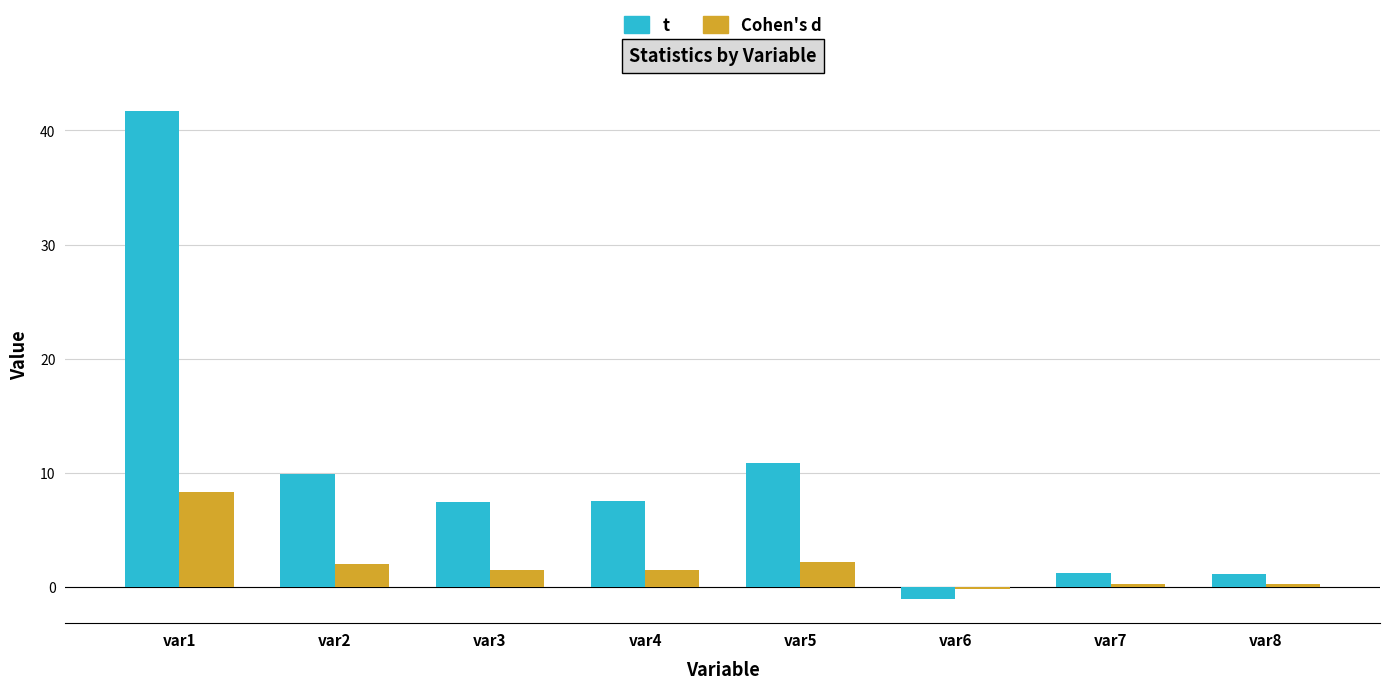

How many groups of bars are there?

8